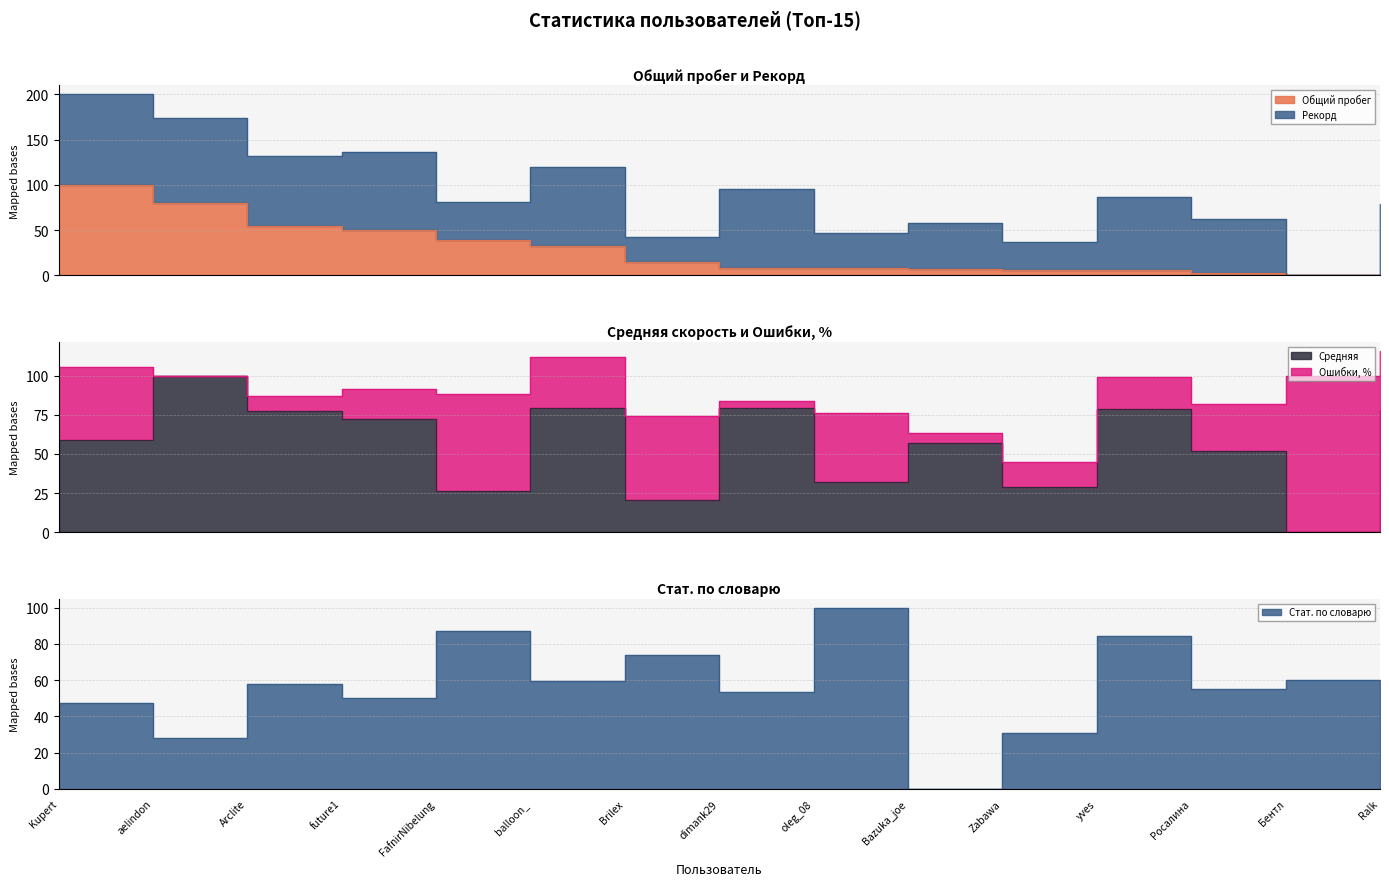

What is the spread (max minus min) of values at Kupert?

52.9